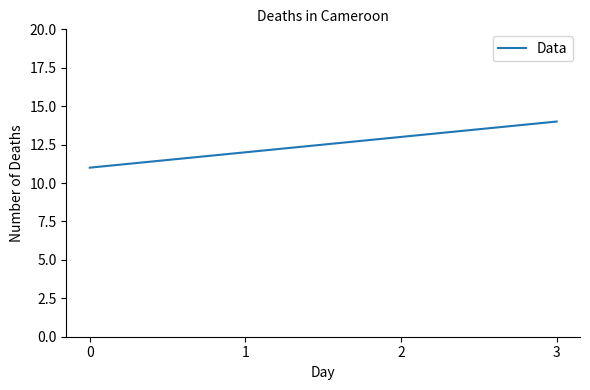

Does the chart have visible grid lines?

No